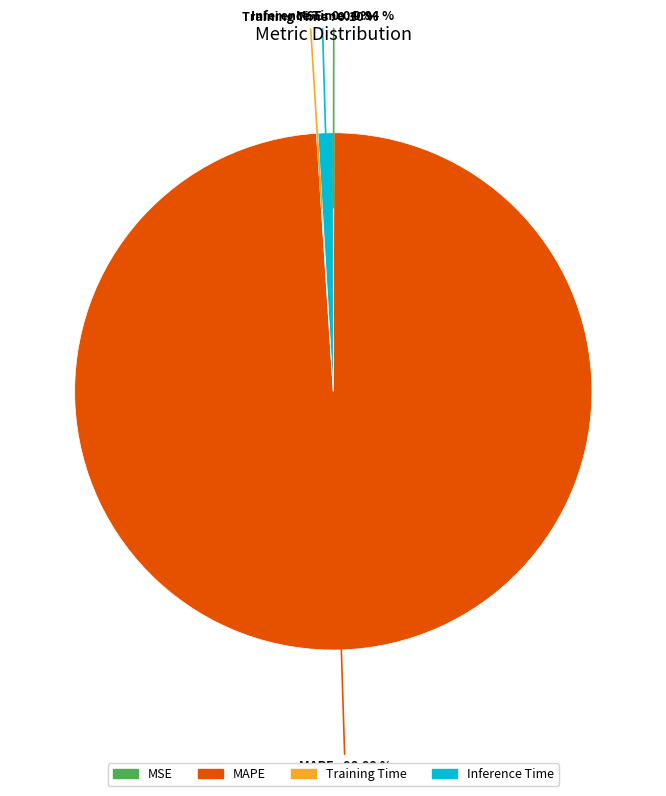

Is MAPE the majority of the pie?

Yes